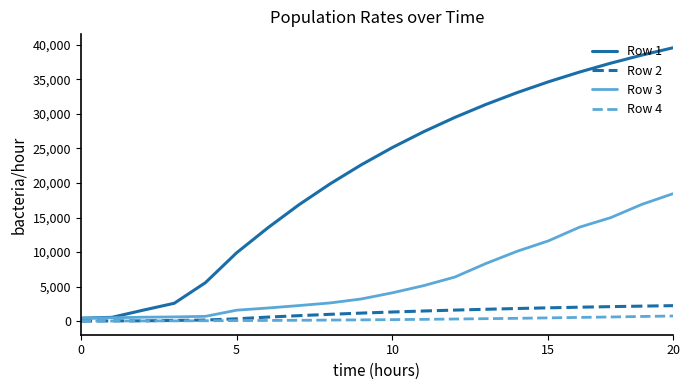

Which series has the largest total across all categories?

Row 1